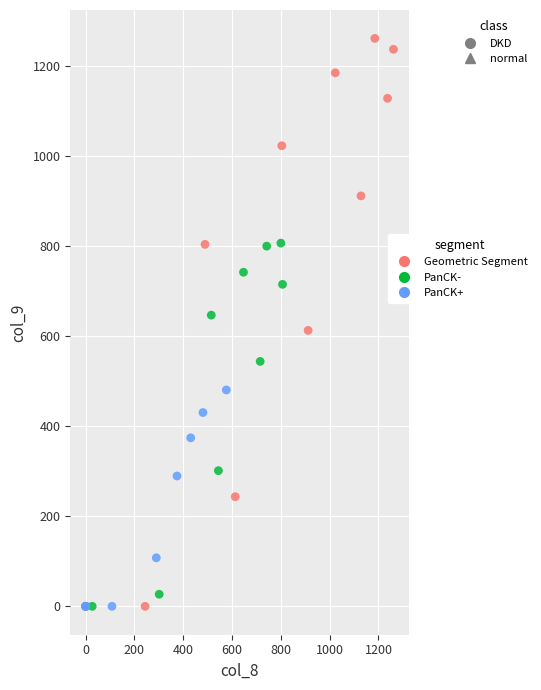

Which series reaches the maximum Y coordinate?

Geometric Segment